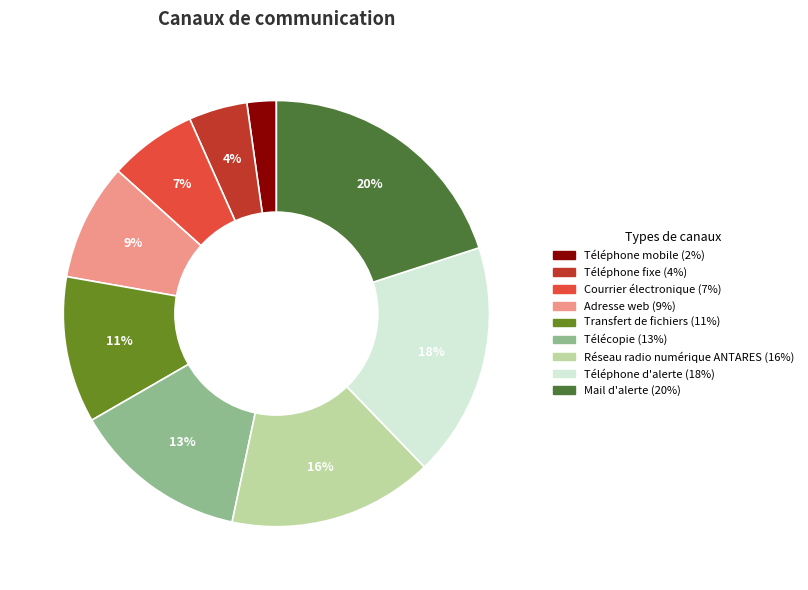

To the nearest percent, what is the difference between the largest and smallest slice percentages?

18%